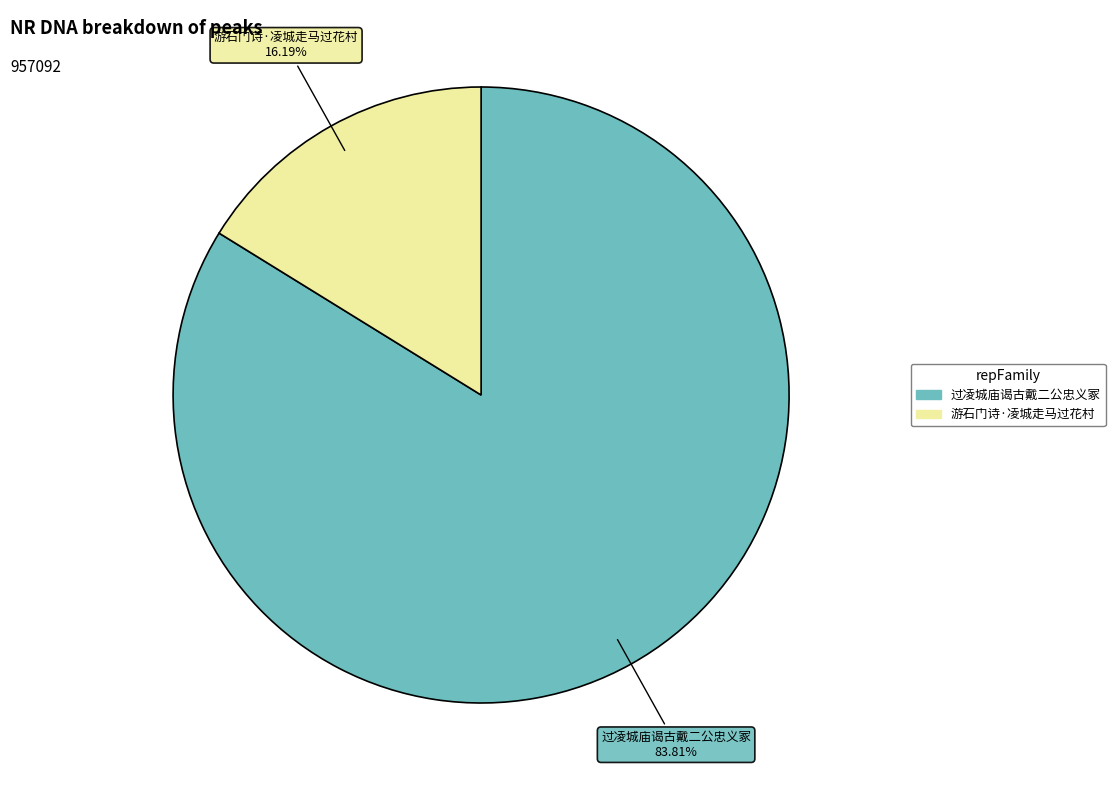

To the nearest percent, what is the combined percentage of 游石门诗·凌城走马过花村 and 过凌城庙谒古戴二公忠义冢?

100%